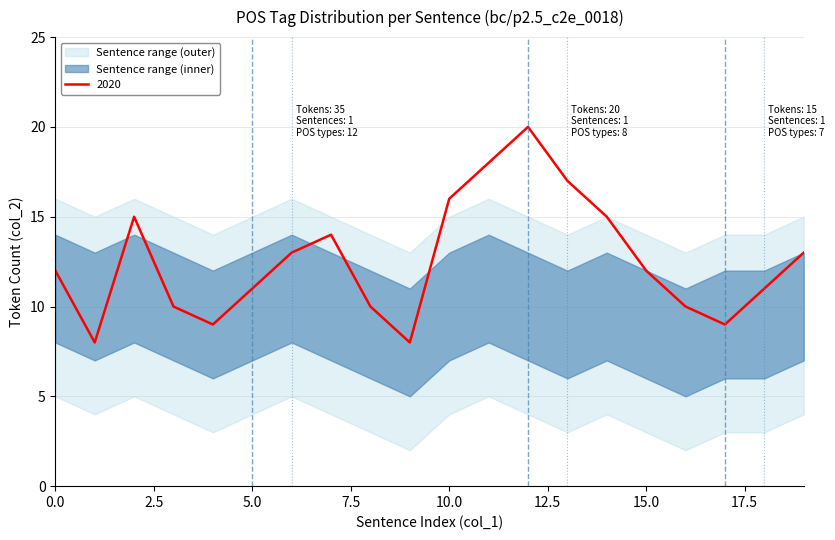

What is the average value of the mean_high series?

13